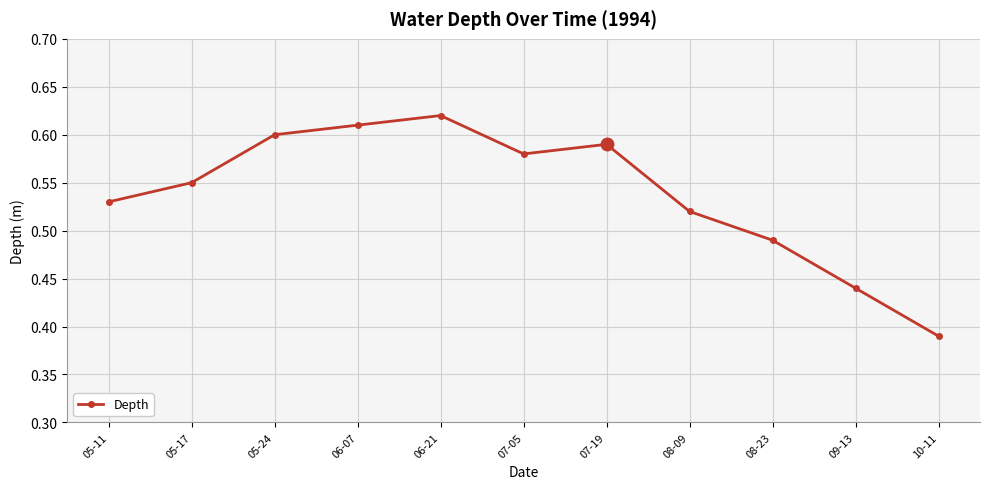

The value at 07-05 is 1.0. True or false?

False